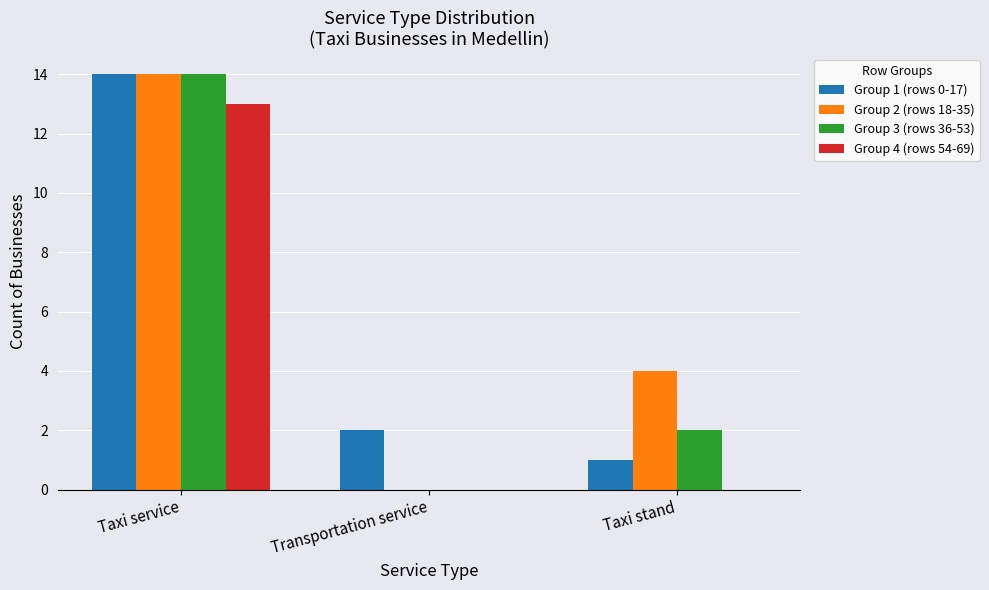

How many groups of bars are there?

3